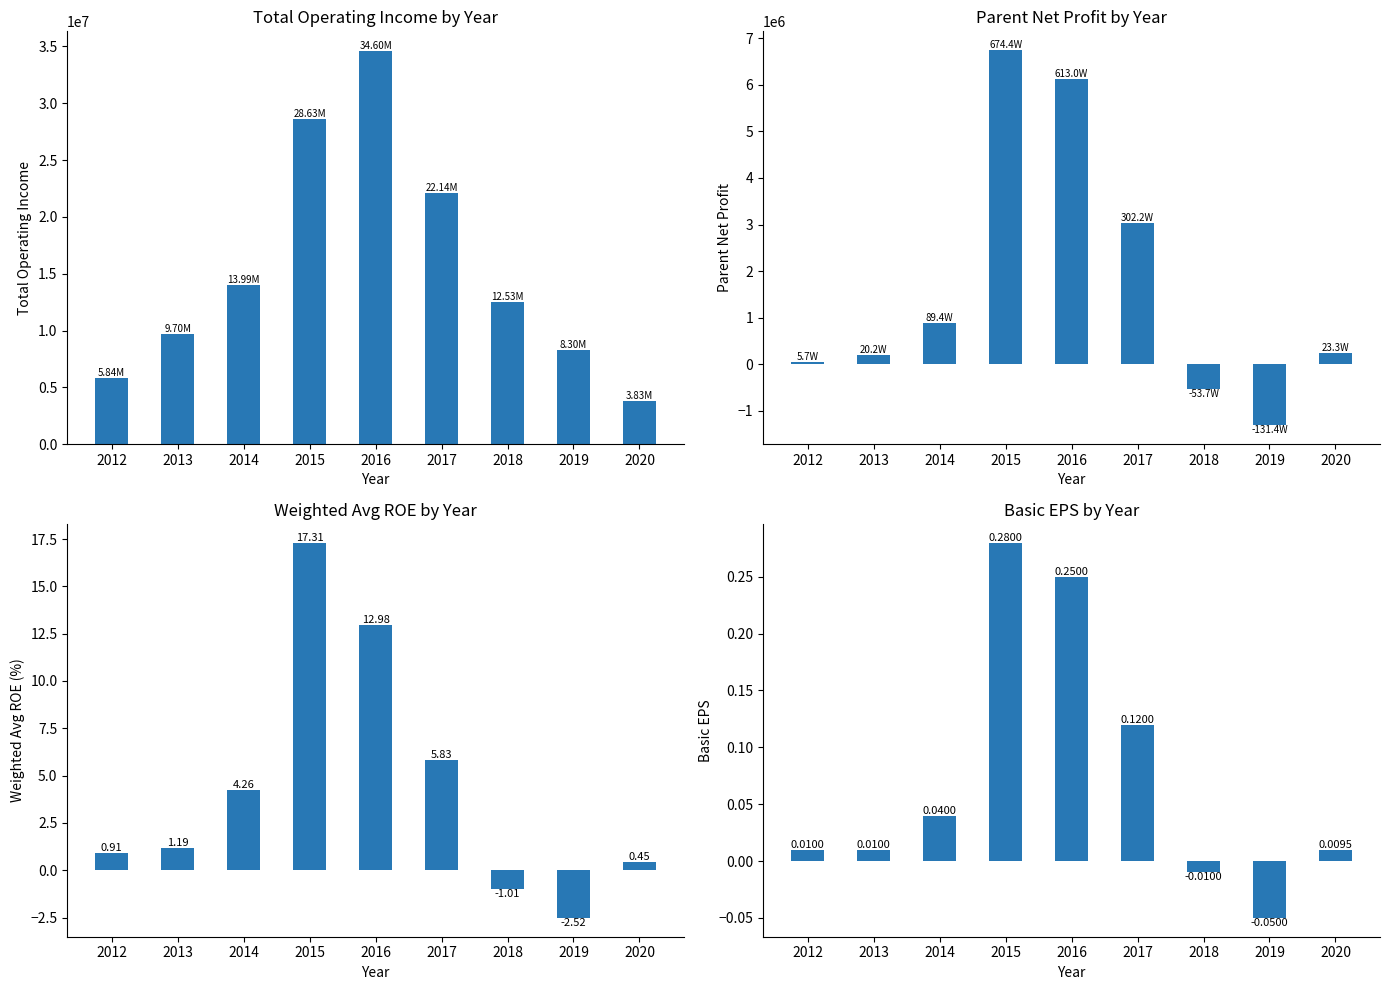

Reading right to left, list all the values displayed in this chart.

TOTAL_OPERATE_INCOME: 3825632.2	8298764.8	12526500.5	22143012.9	34603458.9	28633086.9	13989684.6	9698672.0	5843511.7
PARENT_NETPROFIT: 232649.2	-1313585.5	-536910.6	3022029.1	6130144.9	6743877.9	893907.4	201504.2	57411.6
WEIGHTAVG_ROE: 0.5	-2.5	-1.0	5.8	13.0	17.3	4.3	1.2	0.9
BASIC_EPS: 0.0	-0.1	-0.0	0.1	0.2	0.3	0.0	0.0	0.0